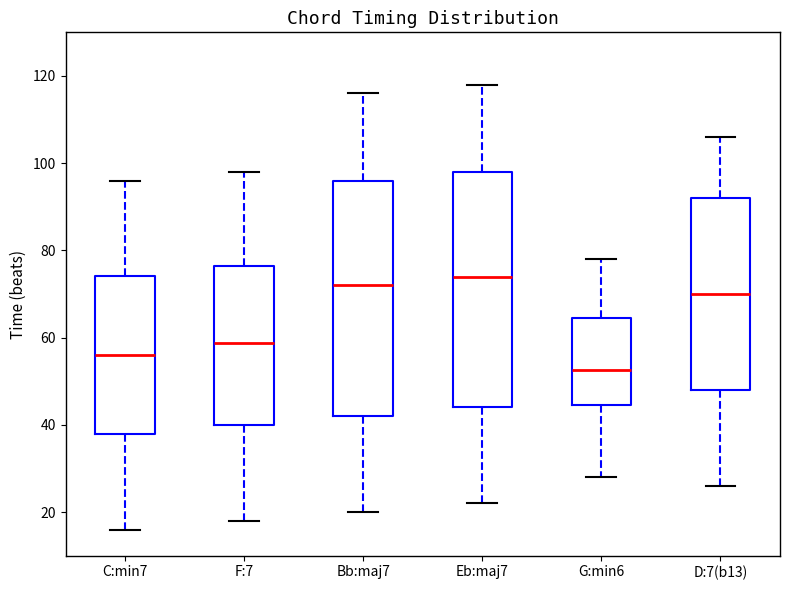

Reading left to right, transcribe this box plot: for each box, give where its median line is, the range the box spans, and where its two whiskers end, as read against the y-axis. The values are not printed on the chart, so give them approximately, as read against the axis.

C:min7: median 56, box 38 to 74, whiskers 16 to 96
F:7: median 58, box 40 to 76, whiskers 18 to 98
Bb:maj7: median 72, box 42 to 96, whiskers 20 to 116
Eb:maj7: median 74, box 44 to 98, whiskers 22 to 118
G:min6: median 52, box 44 to 64, whiskers 28 to 78
D:7(b13): median 70, box 48 to 92, whiskers 26 to 106